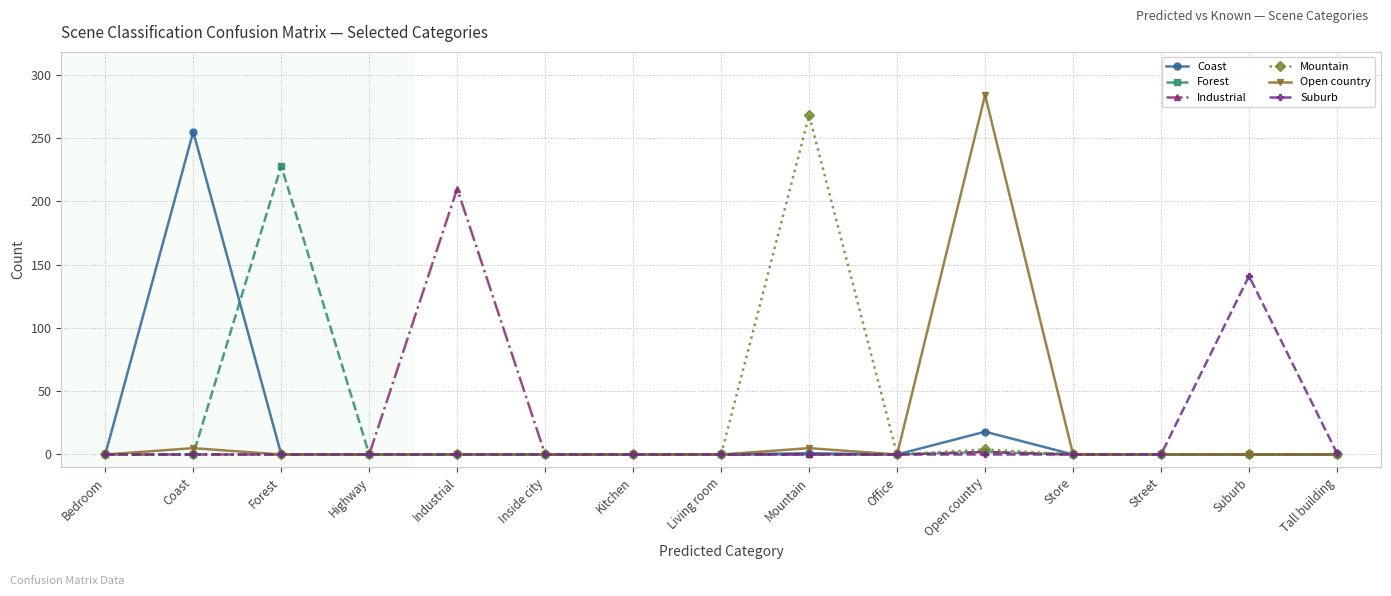

What is the maximum value shown in the chart?

284